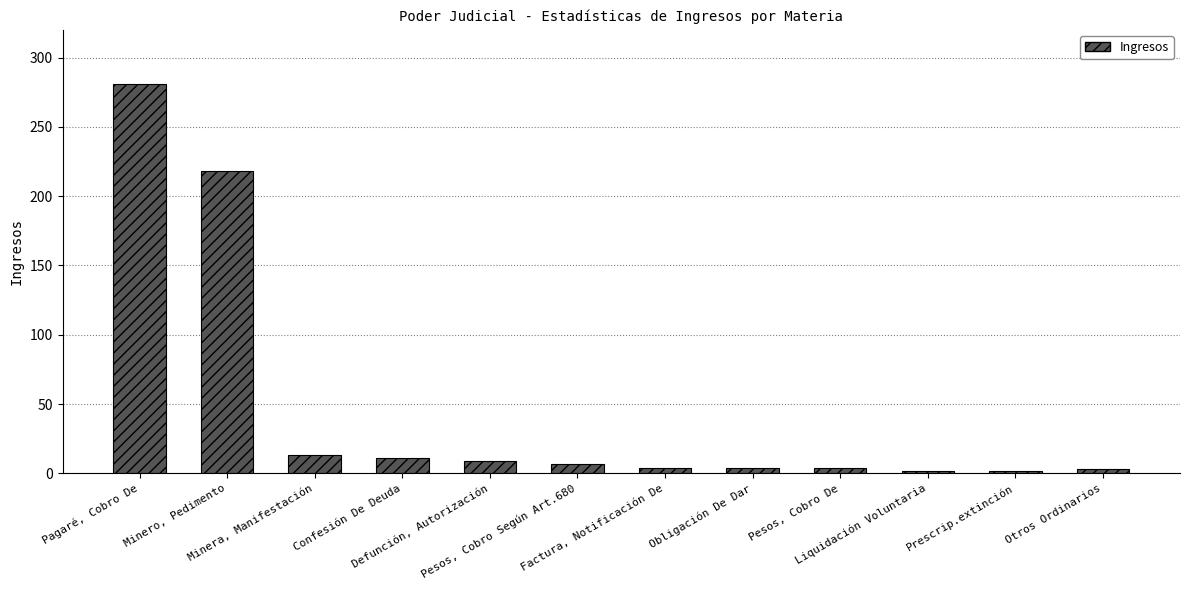

Between Defunción, Autorización and Otros Ordinarios, which is larger?

Defunción, Autorización